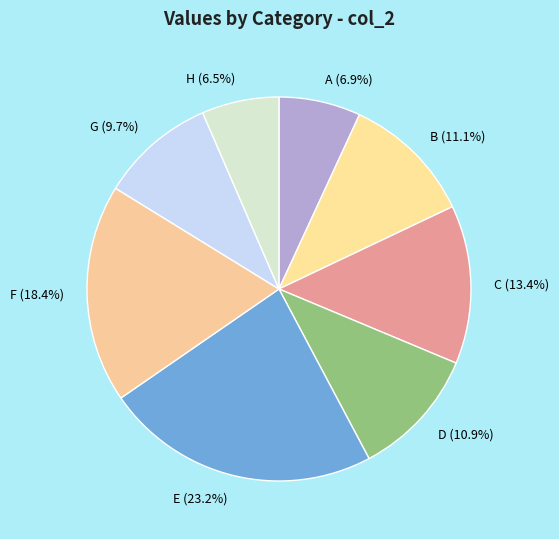

Does G (9.7%) account for over 50% of the chart?

No